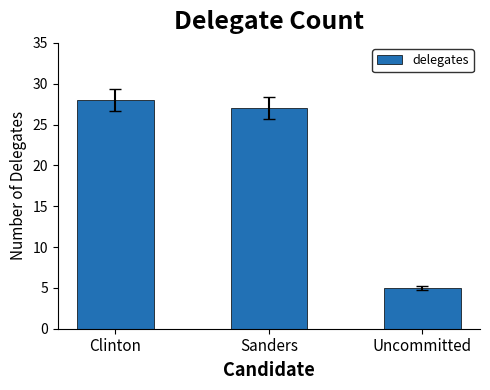

Which has a higher value, Sanders or Uncommitted?

Sanders